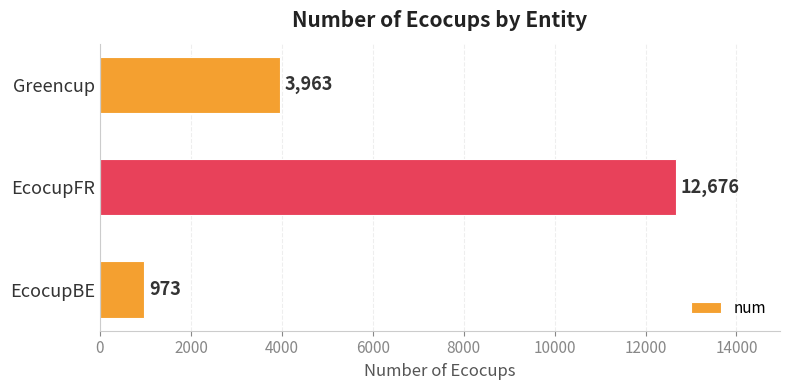

What is the change in value from EcocupBE to Greencup?

+2990